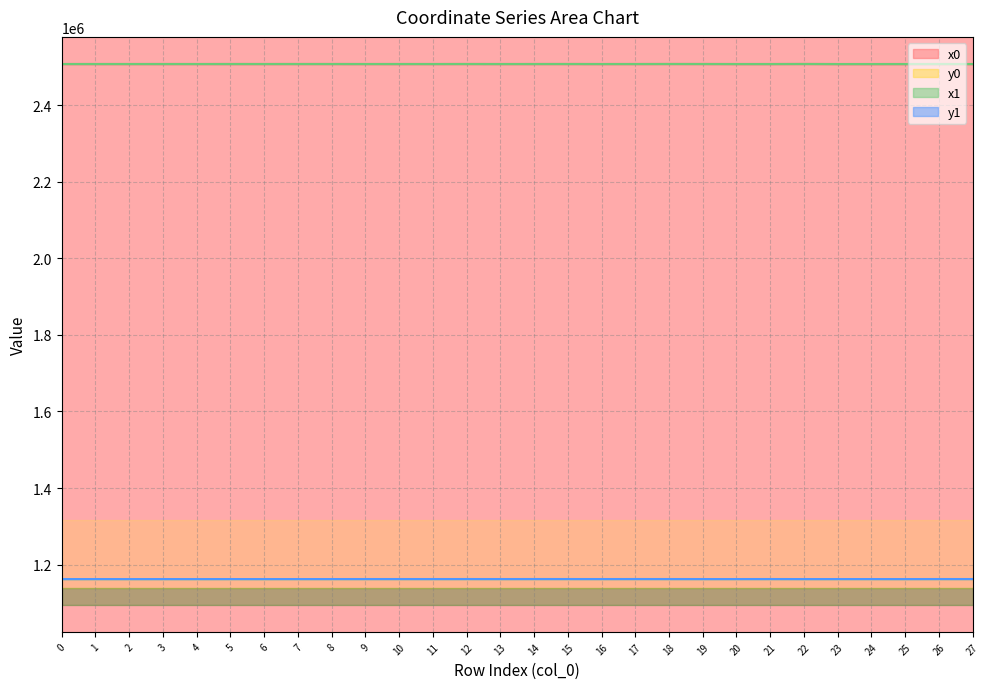

Does the chart display data point markers on the line(s)?

No